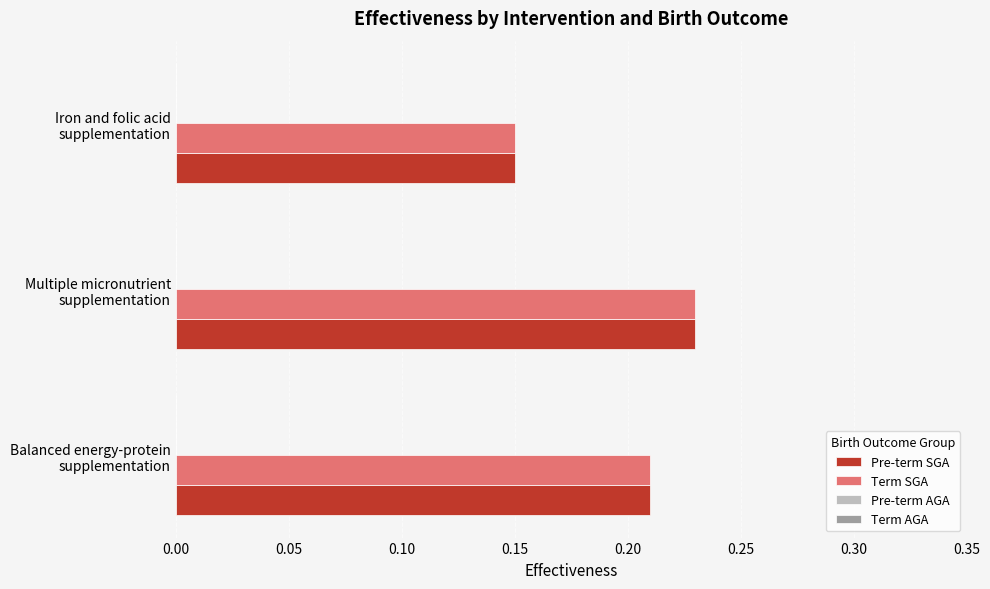

Count the Term SGA values in the range 0 to 1.

3